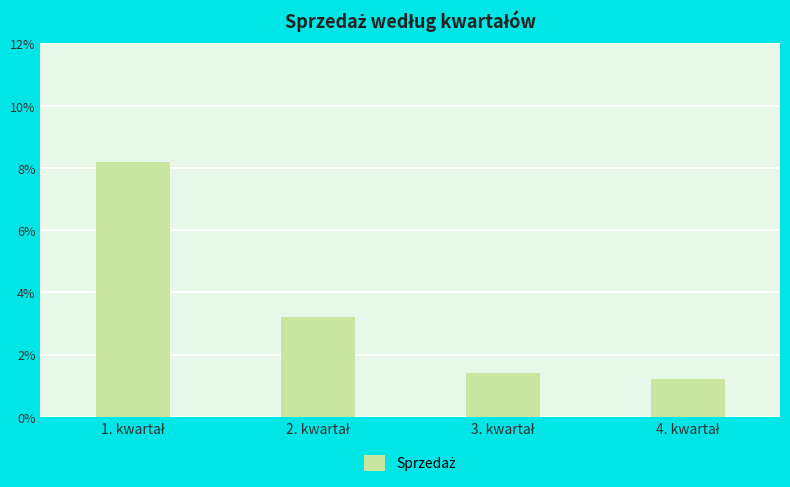

What is the value of the 2nd bar from the left?

3.2